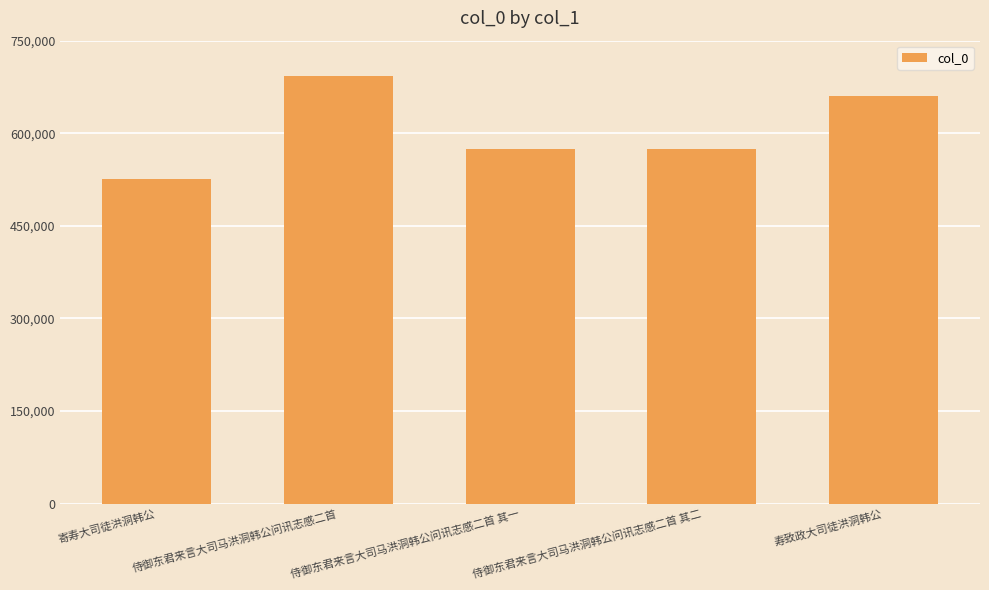

The chart shows a value of 574890 at 侍御东君来言大司马洪洞韩公问讯志感二首 其二. True or false?

True